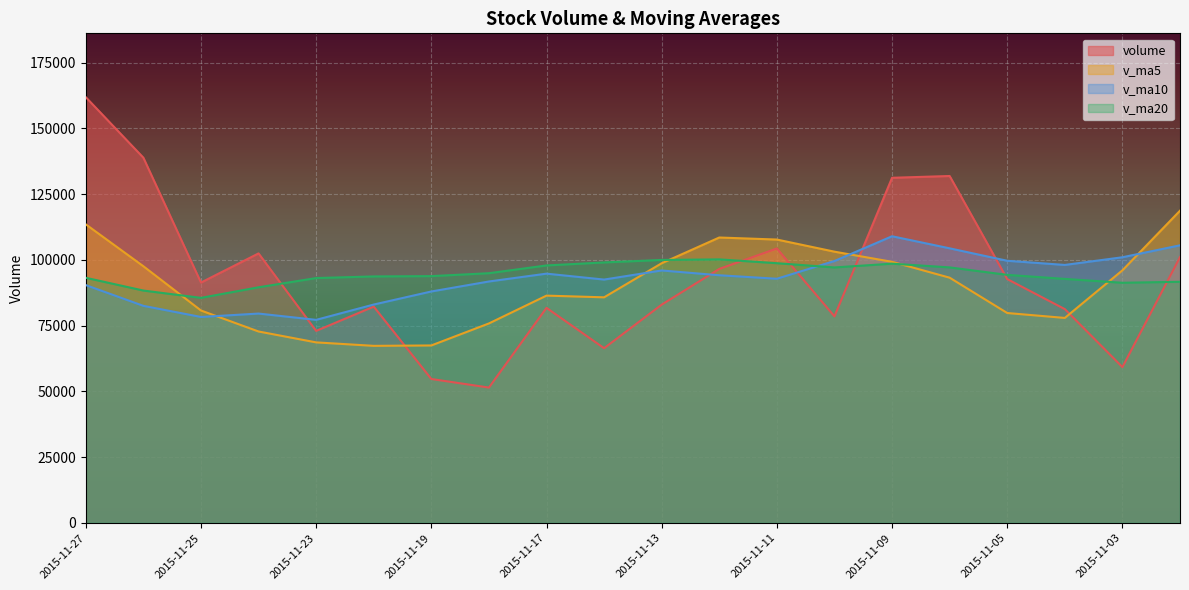

Count the number of data series in this chart.

4